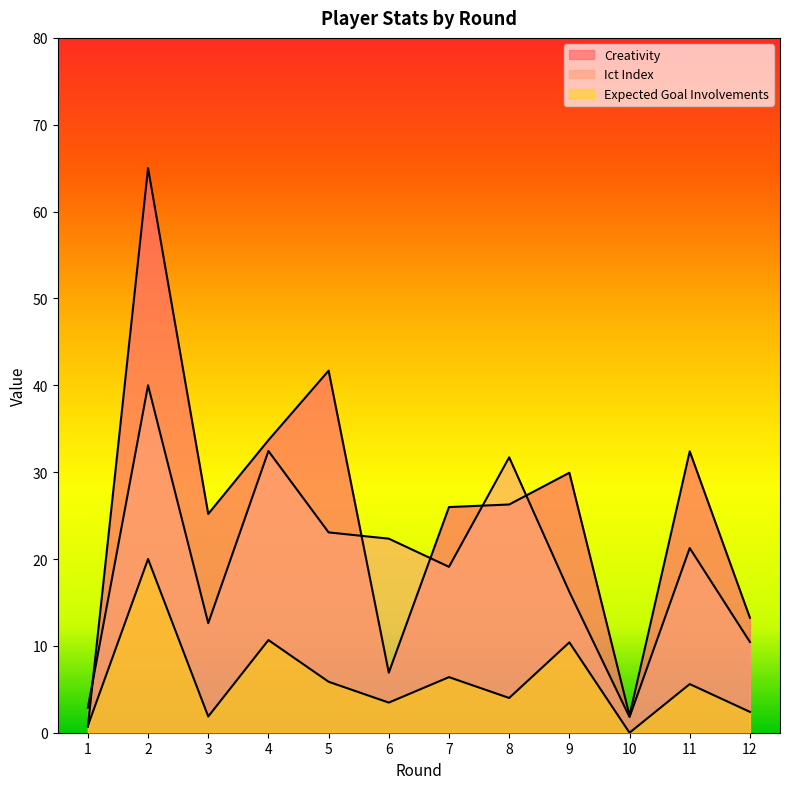

How many distinct data groups are displayed?

3